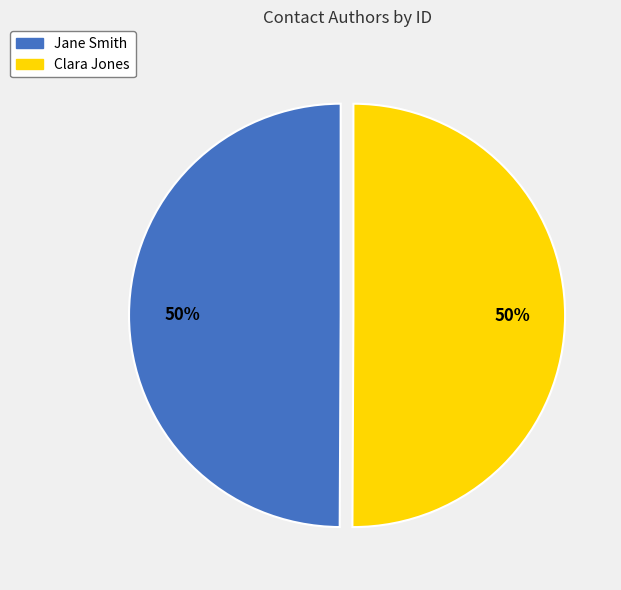

To the nearest percent, what portion does Clara Jones represent?

50%